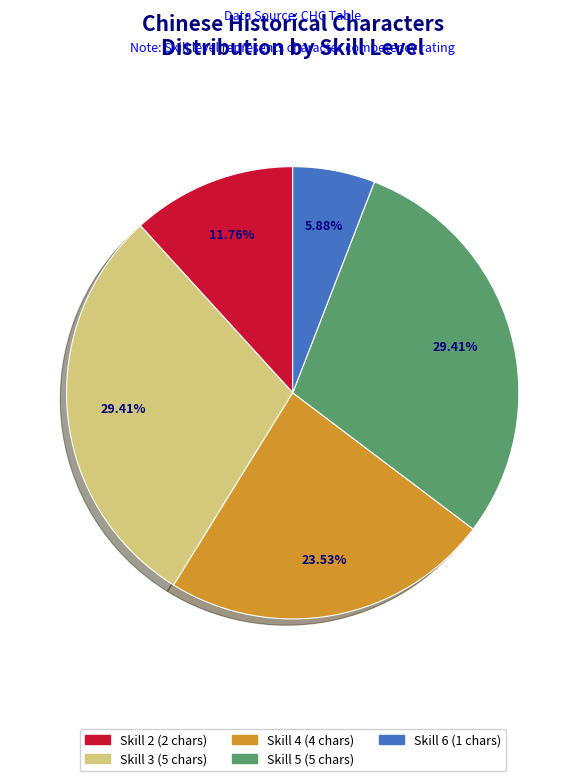

True or false: Skill 2 accounts for 12% of the total.

True